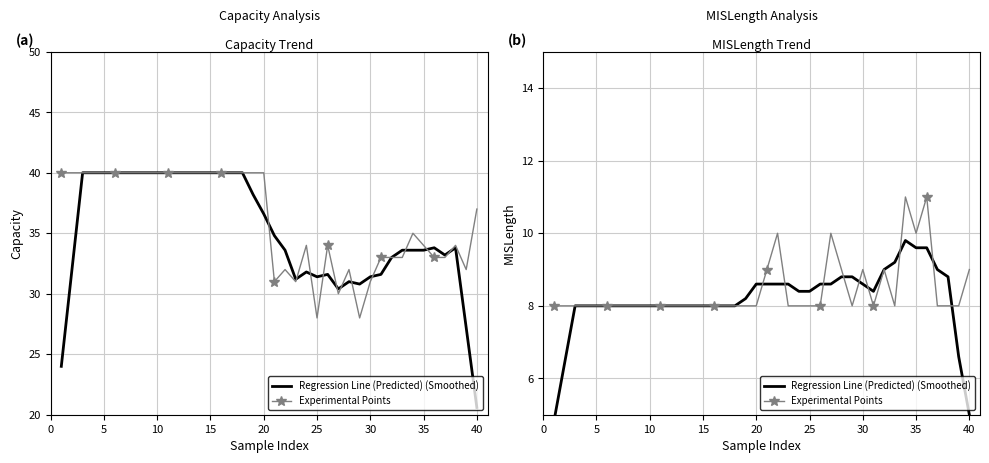

What is the maximum value shown in the chart?

11.0